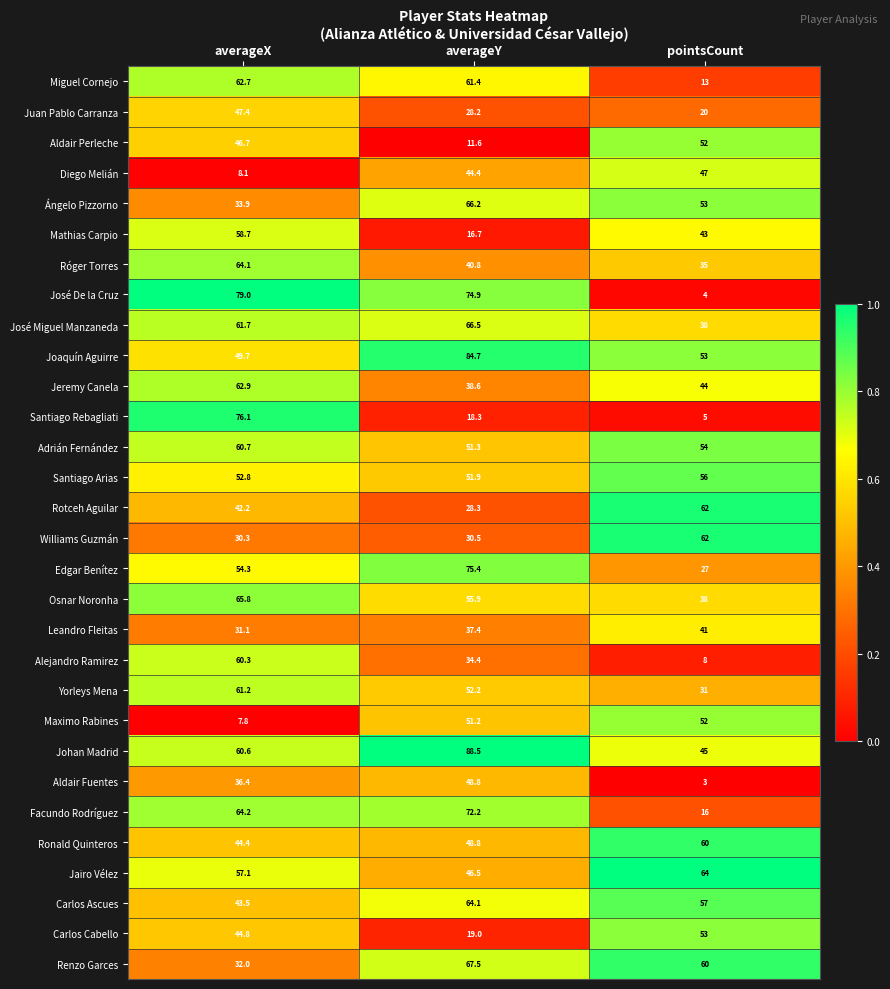

How many data points does each series have?

3